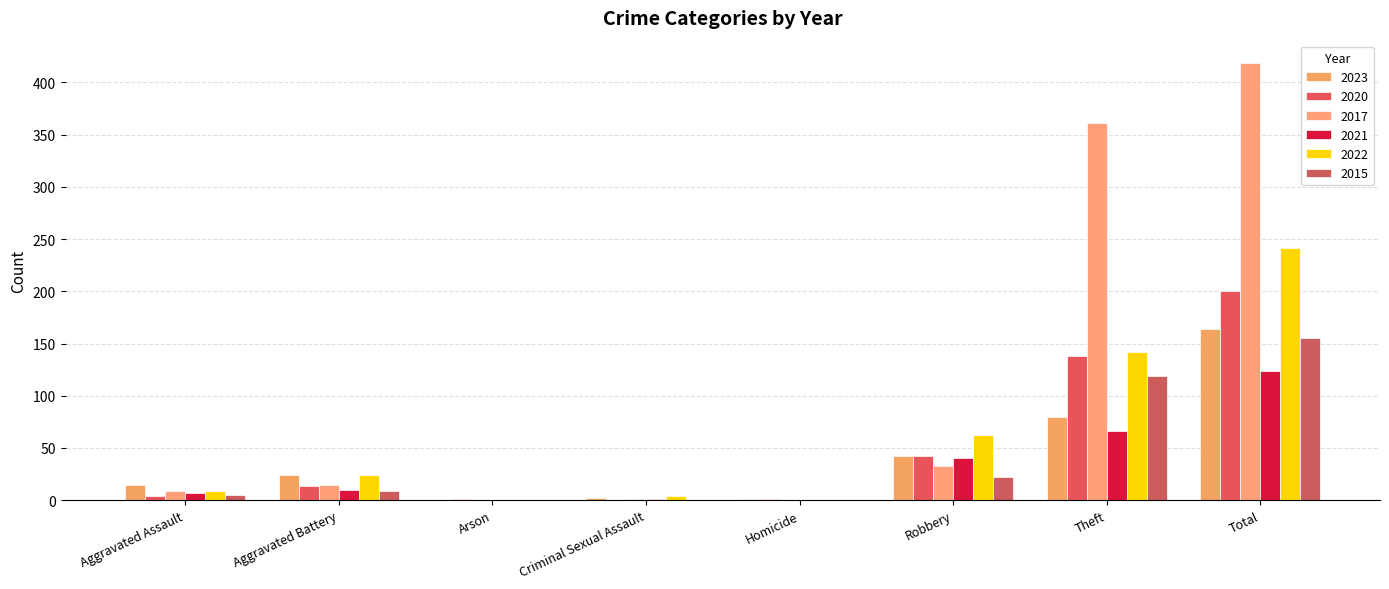

The 2020 series shows 42 at Robbery. True or false?

True